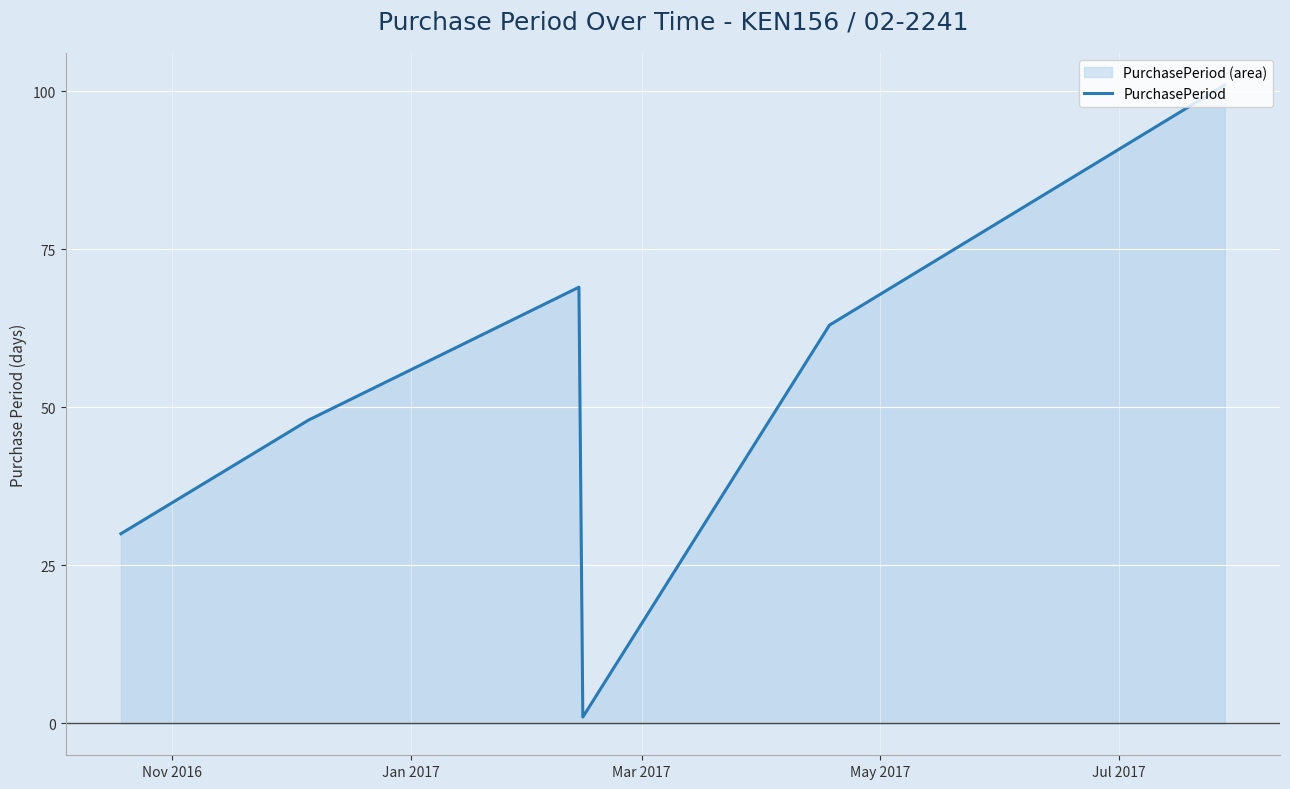

What is the greatest value displayed?

101